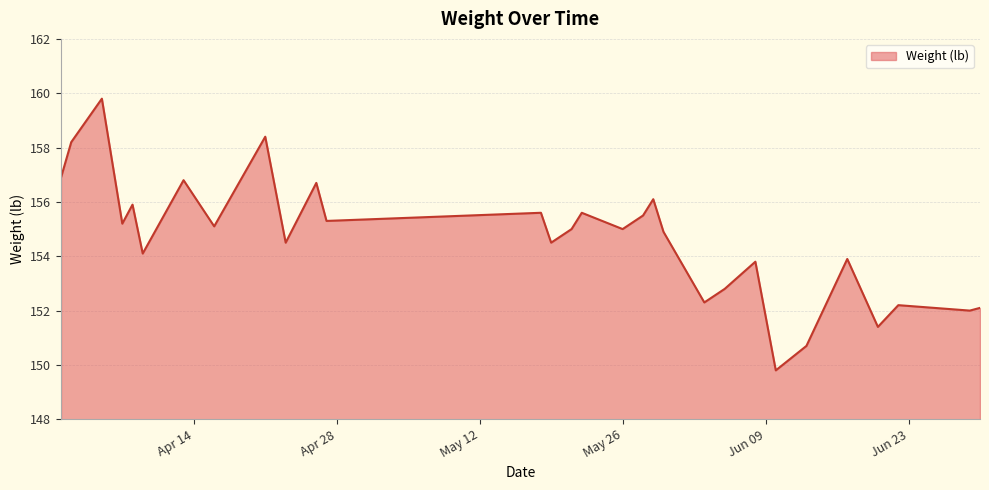

What is the average value?

154.7